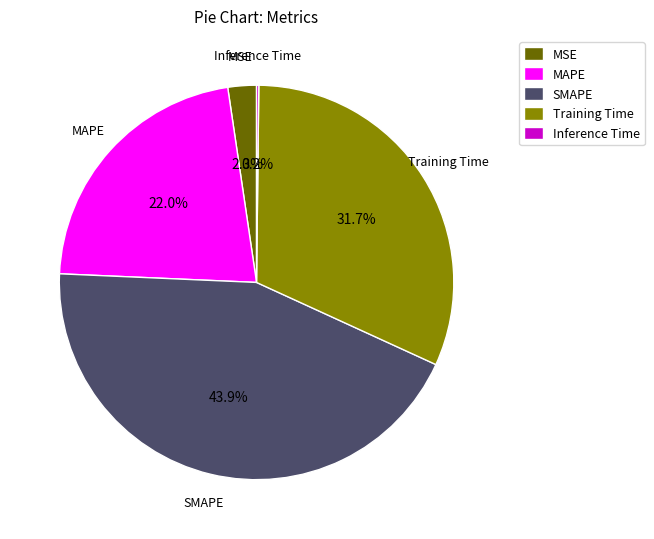

What portion of the pie excludes Training Time?

68.3%